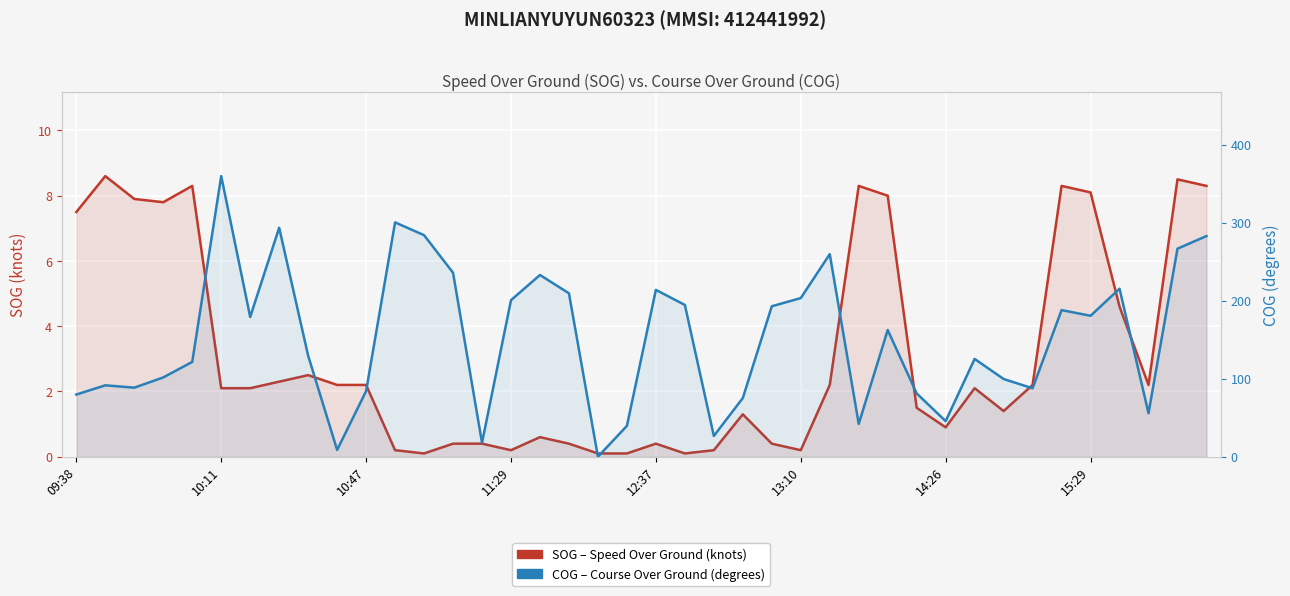

True or false: COG (degrees) has a value of 85.8 at 37.

False